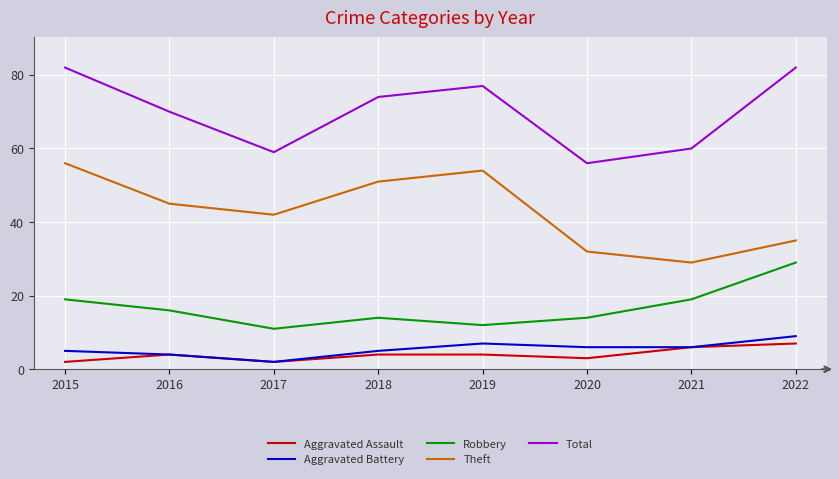

Where is the first local minimum for Aggravated Battery?

2017